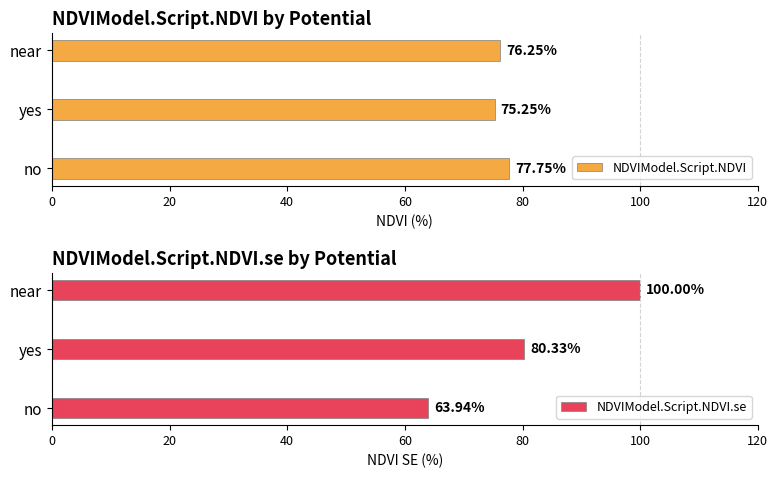

At which label is NDVIModel.Script.NDVI closest to 76?

near